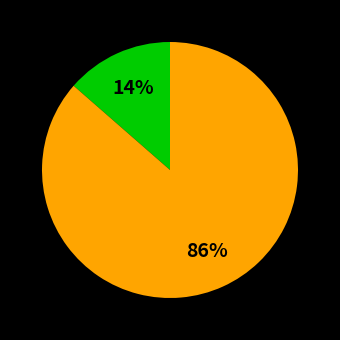

To the nearest percent, what is the average slice percentage?

50%